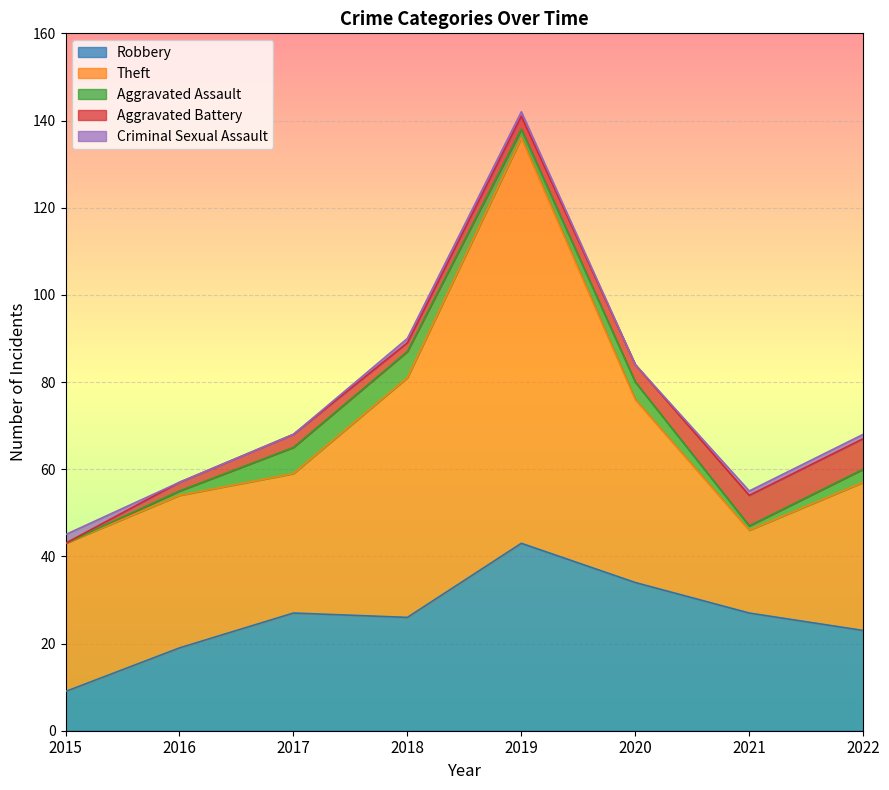

List the labels in order of Aggravated Assault value, smallest first.

2015, 2016, 2021, 2019, 2022, 2020, 2017, 2018